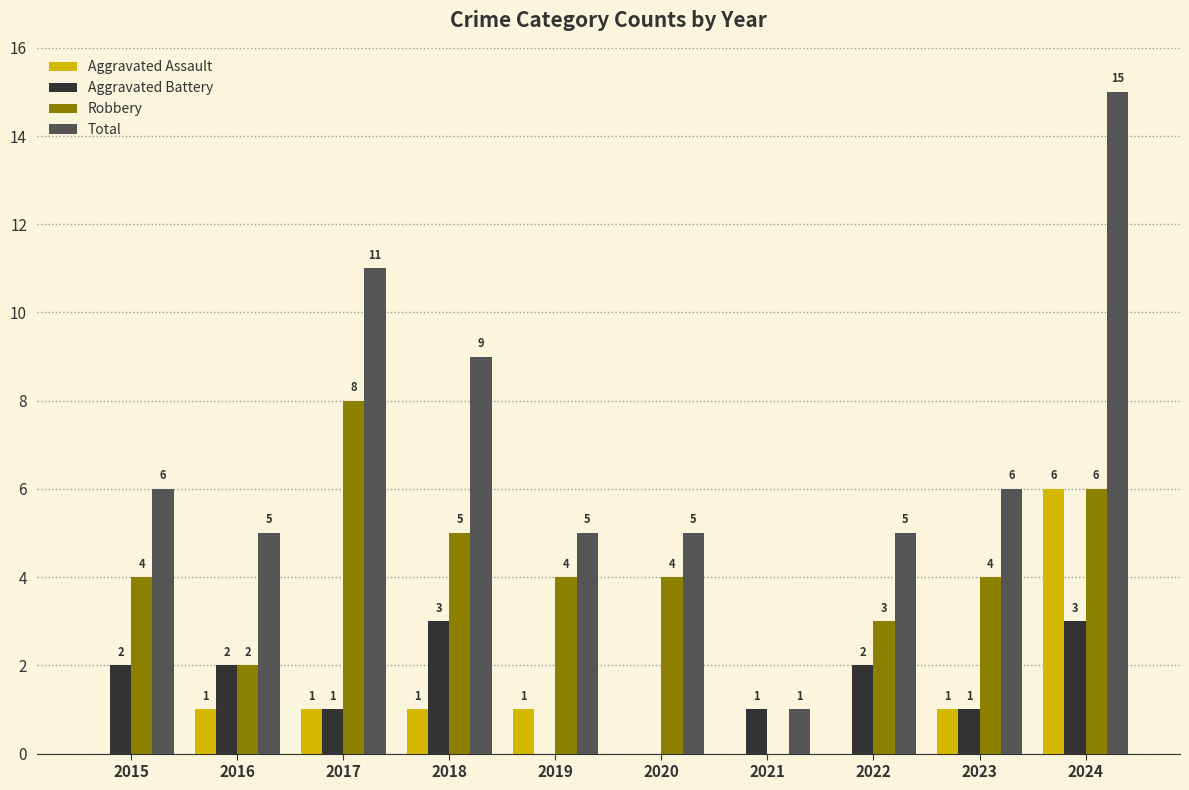

Reading left to right, list all the values displayed in this chart.

Aggravated Assault: 0	1	1	1	1	0	0	0	1	6
Aggravated Battery: 2	2	1	3	0	0	1	2	1	3
Robbery: 4	2	8	5	4	4	0	3	4	6
Total: 6	5	11	9	5	5	1	5	6	15